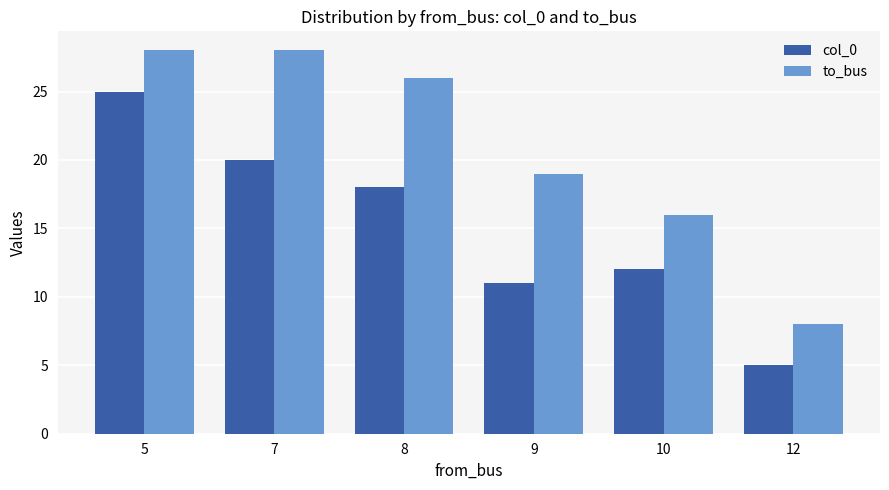

What is the minimum value for col_0?

5